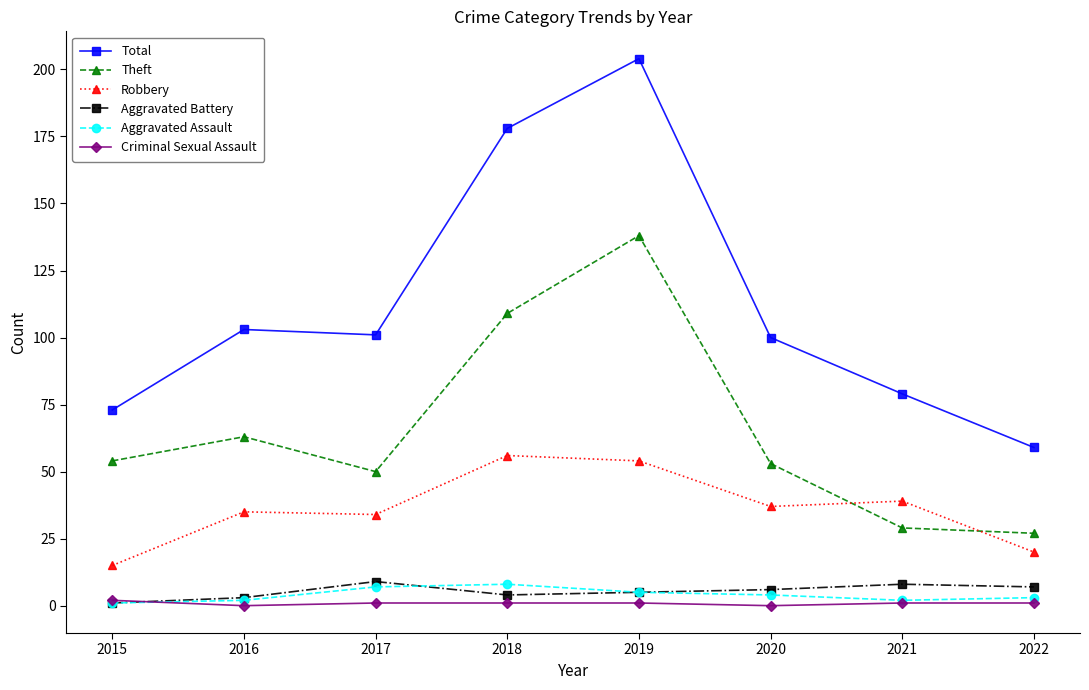

The Theft series shows 86 at 2015. True or false?

False